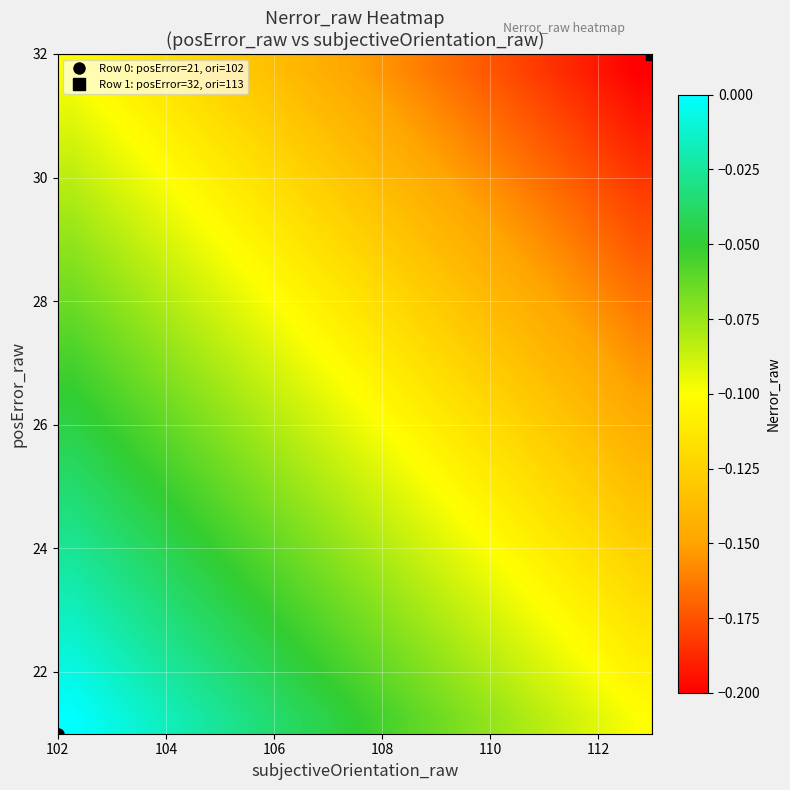

How many categories are shown in the chart?

20